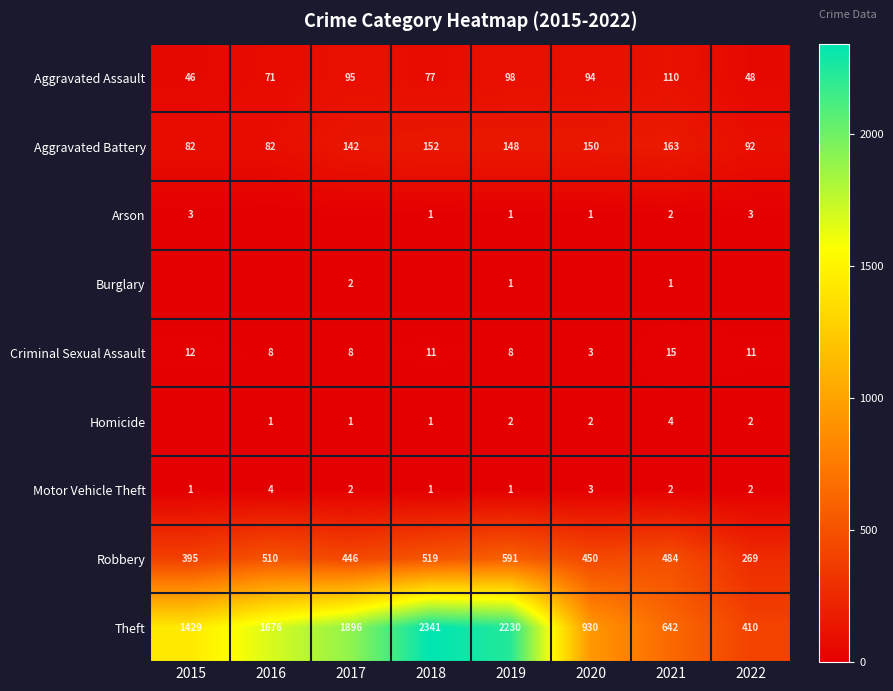

At how many categories does at least one series exceed 154?

8